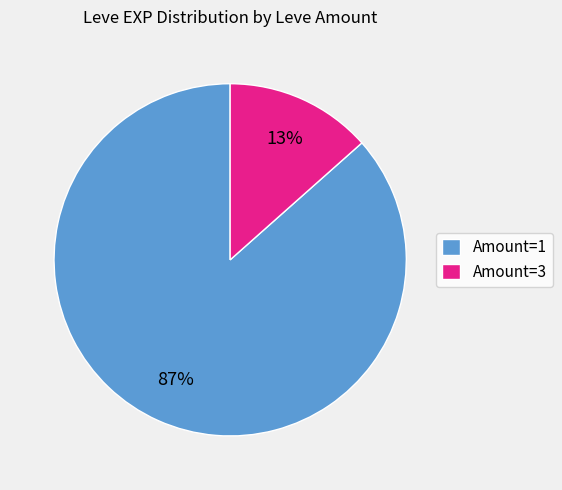

To the nearest percent, what is the average slice percentage?

50%